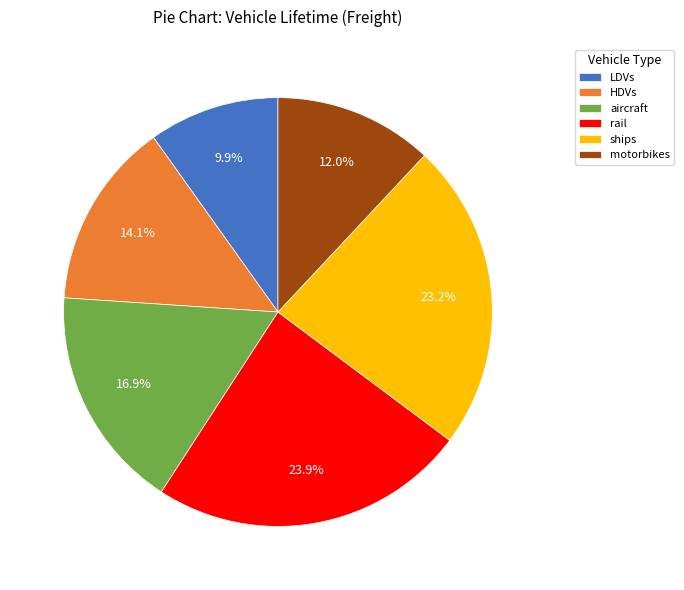

What is the largest slice in the pie chart?

rail